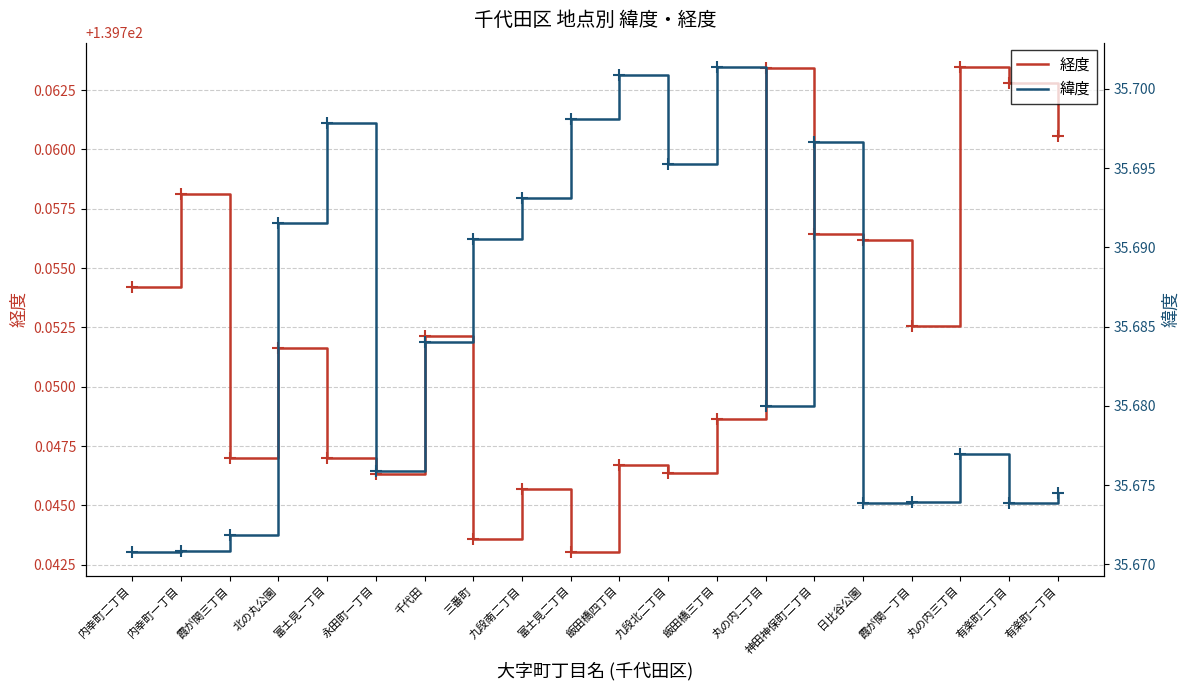

What is the maximum value shown in the chart?

139.8